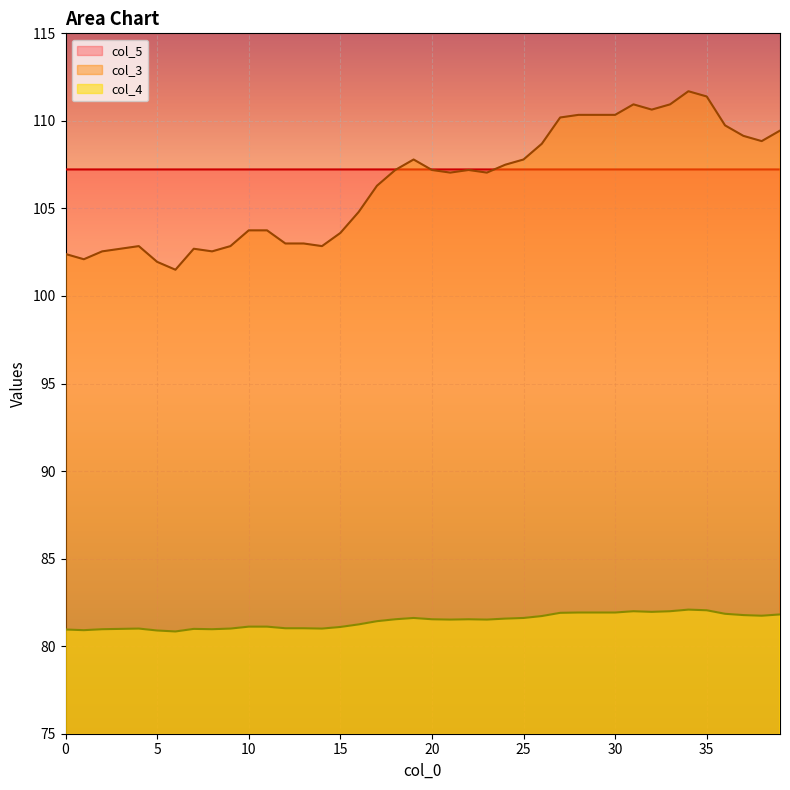

At which label does col_4 reach its peak?

34